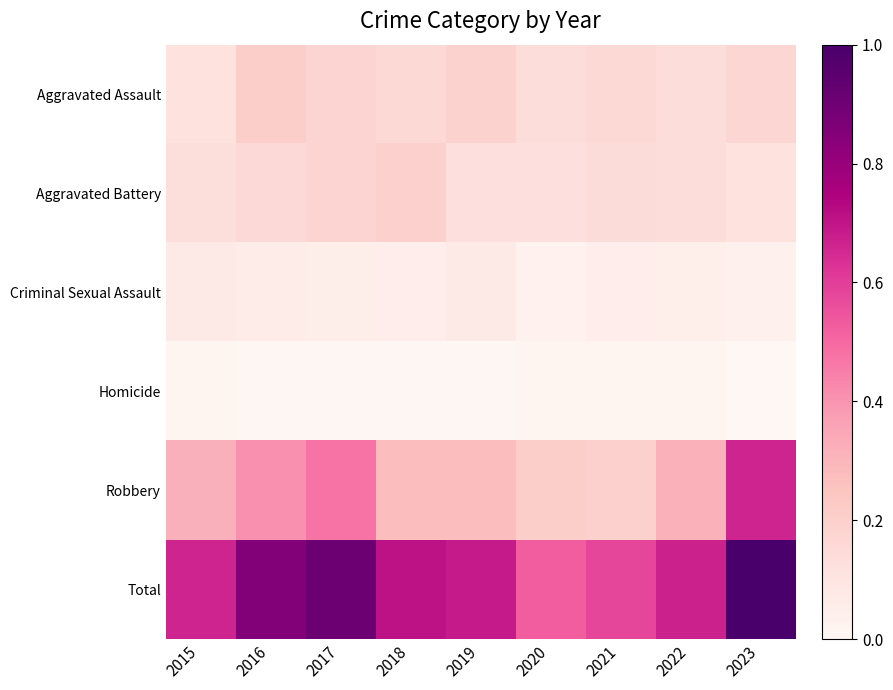

Reading right to left, extract all data points from this chart.

Aggravated Assault: 2023=0.2	2022=0.1	2021=0.2	2020=0.1	2019=0.2	2018=0.2	2017=0.2	2016=0.2	2015=0.1
Aggravated Battery: 2023=0.1	2022=0.1	2021=0.1	2020=0.1	2019=0.1	2018=0.2	2017=0.2	2016=0.2	2015=0.1
Criminal Sexual Assault: 2023=0.0	2022=0.0	2021=0.1	2020=0.0	2019=0.1	2018=0.1	2017=0.1	2016=0.1	2015=0.1
Homicide: 2023=0.0	2022=0.0	2021=0.0	2020=0.0	2019=0.0	2018=0.0	2017=0.0	2016=0.0	2015=0.0
Robbery: 2023=0.7	2022=0.3	2021=0.2	2020=0.2	2019=0.3	2018=0.3	2017=0.5	2016=0.4	2015=0.3
Total: 2023=1.0	2022=0.7	2021=0.6	2020=0.5	2019=0.7	2018=0.7	2017=0.9	2016=0.9	2015=0.7